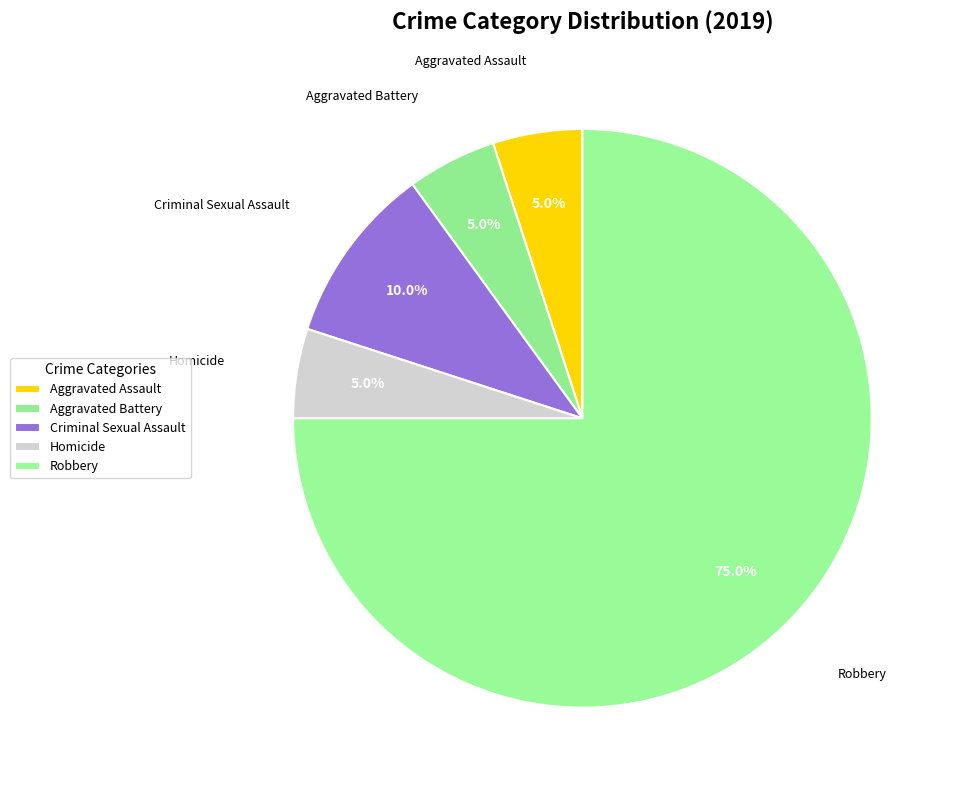

Which slice is the largest?

Robbery